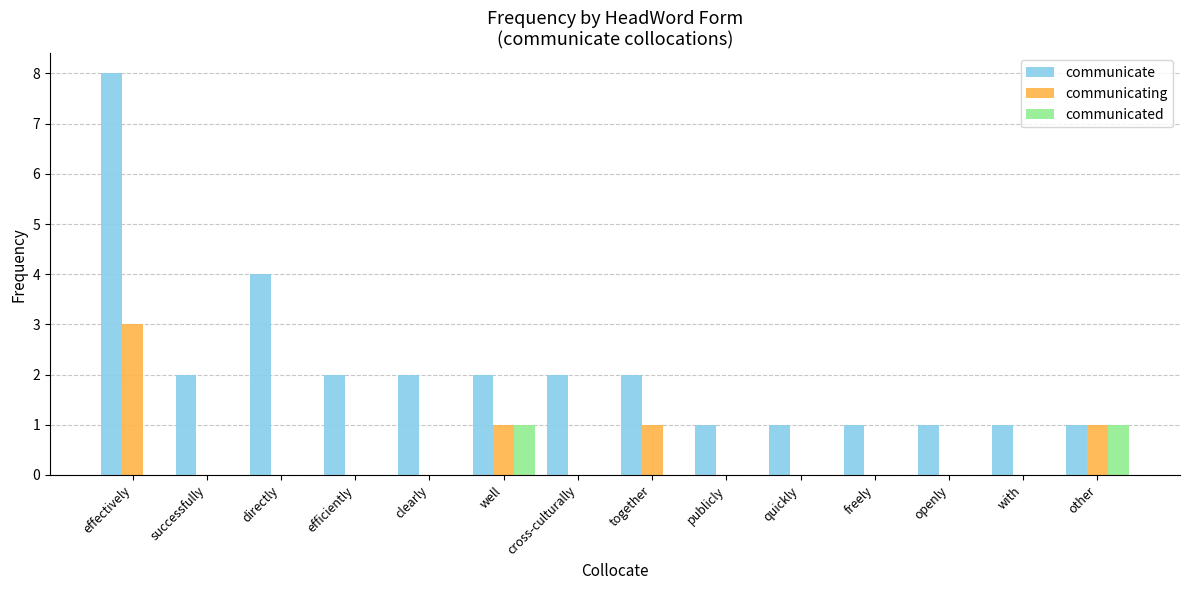

What is the sum of all communicate values?

30